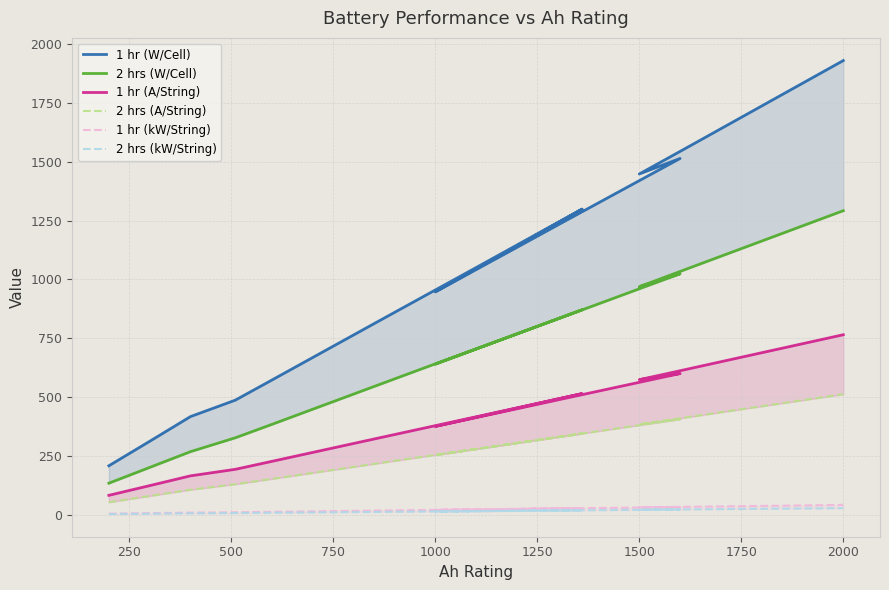

What is the smallest value displayed?

2.9